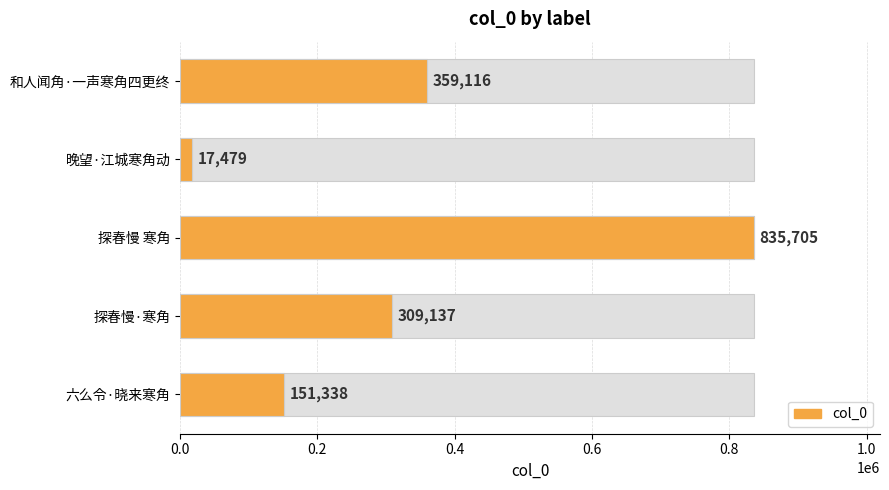

What is the difference between the second highest and minimum values?

341637